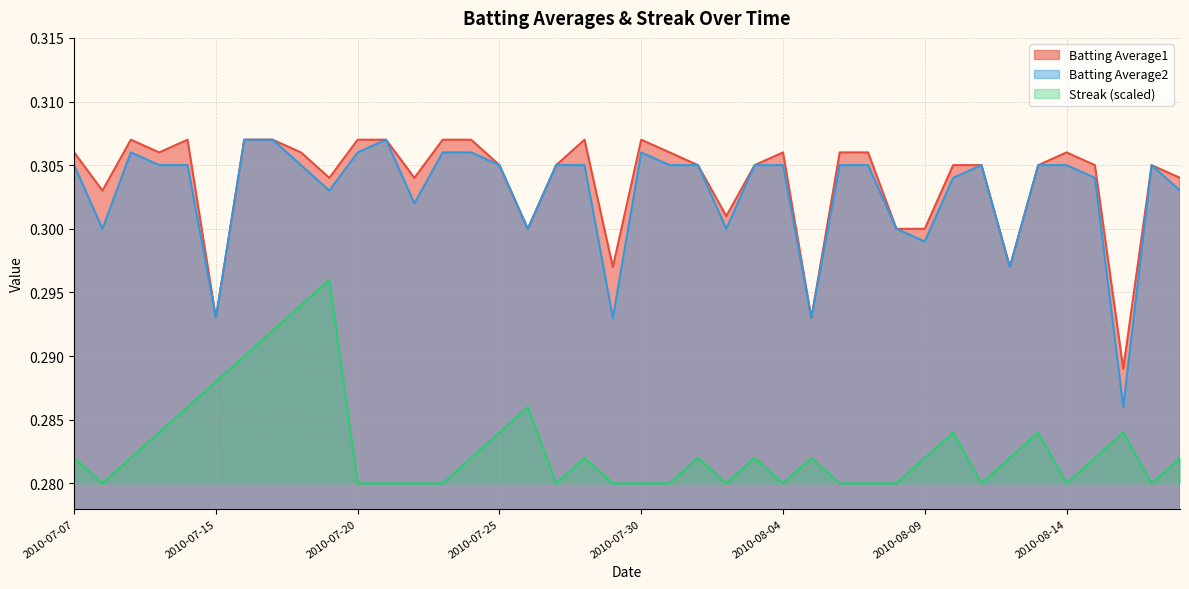

What is the highest value of the Batting Average2 series?

0.3